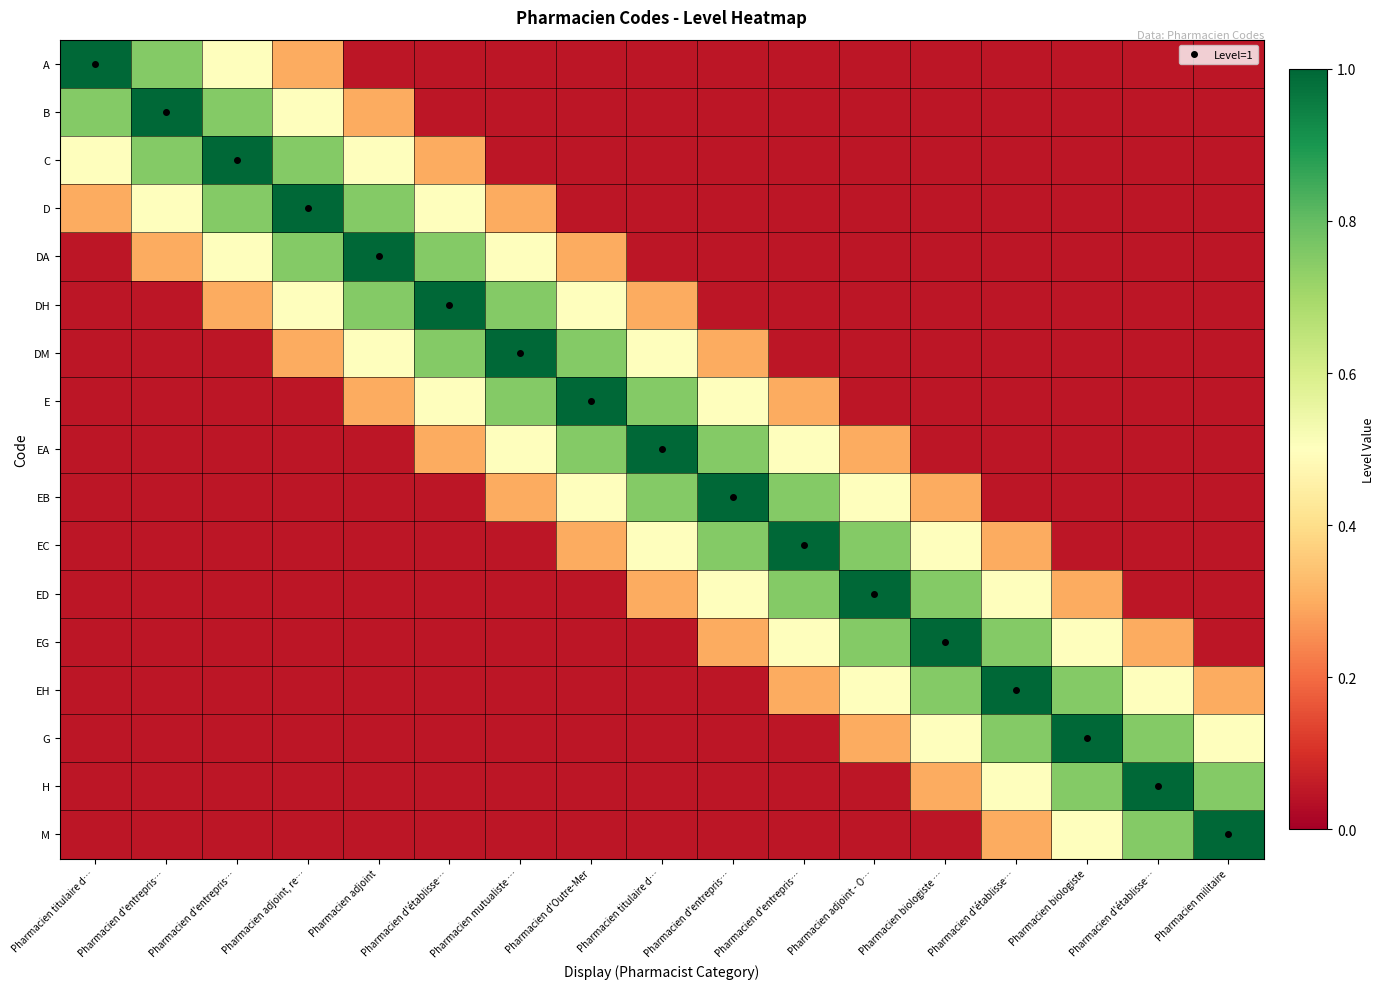

Which has a higher value, Pharmacien adjoint - O… or Pharmacien biologiste …?

Pharmacien adjoint - O…